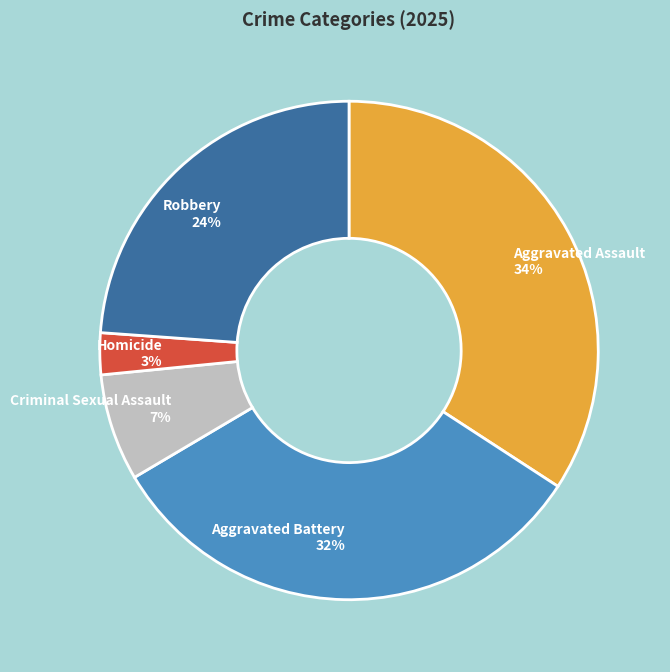

Which category has the smallest portion of the pie?

Homicide